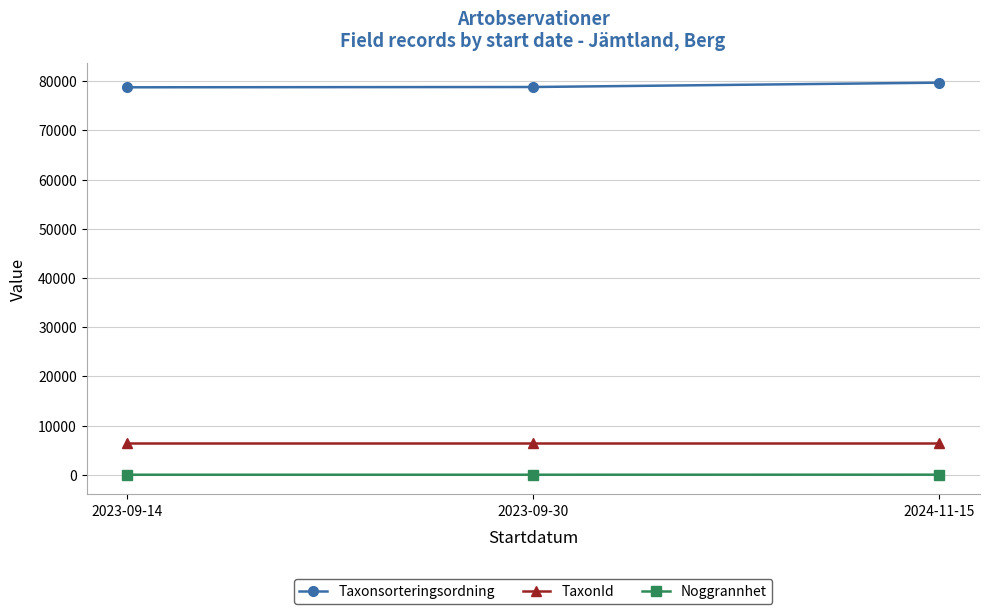

What is the maximum value shown in the chart?

79690